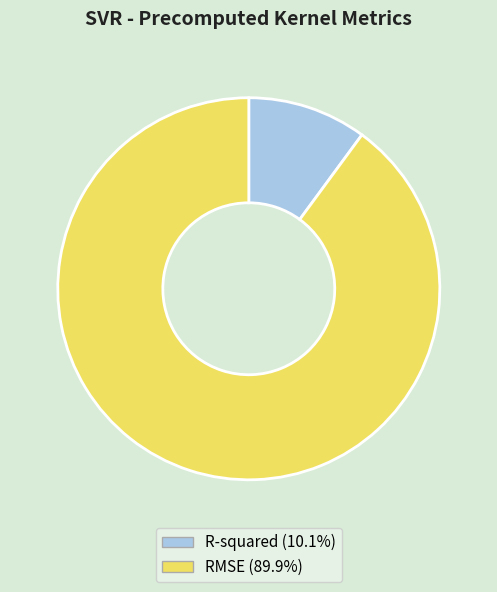

Which has a higher value, RMSE or R-squared?

RMSE